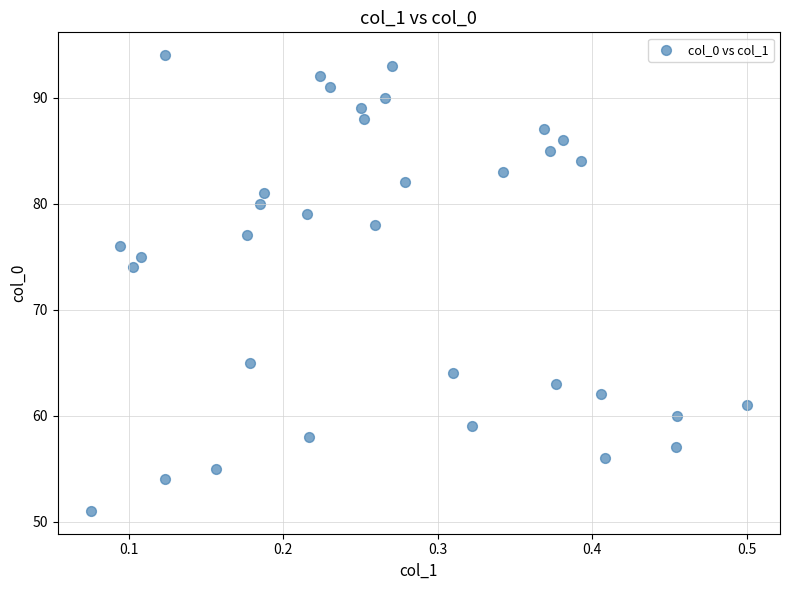

What Y value in the scatter plot is closest to 72?

74